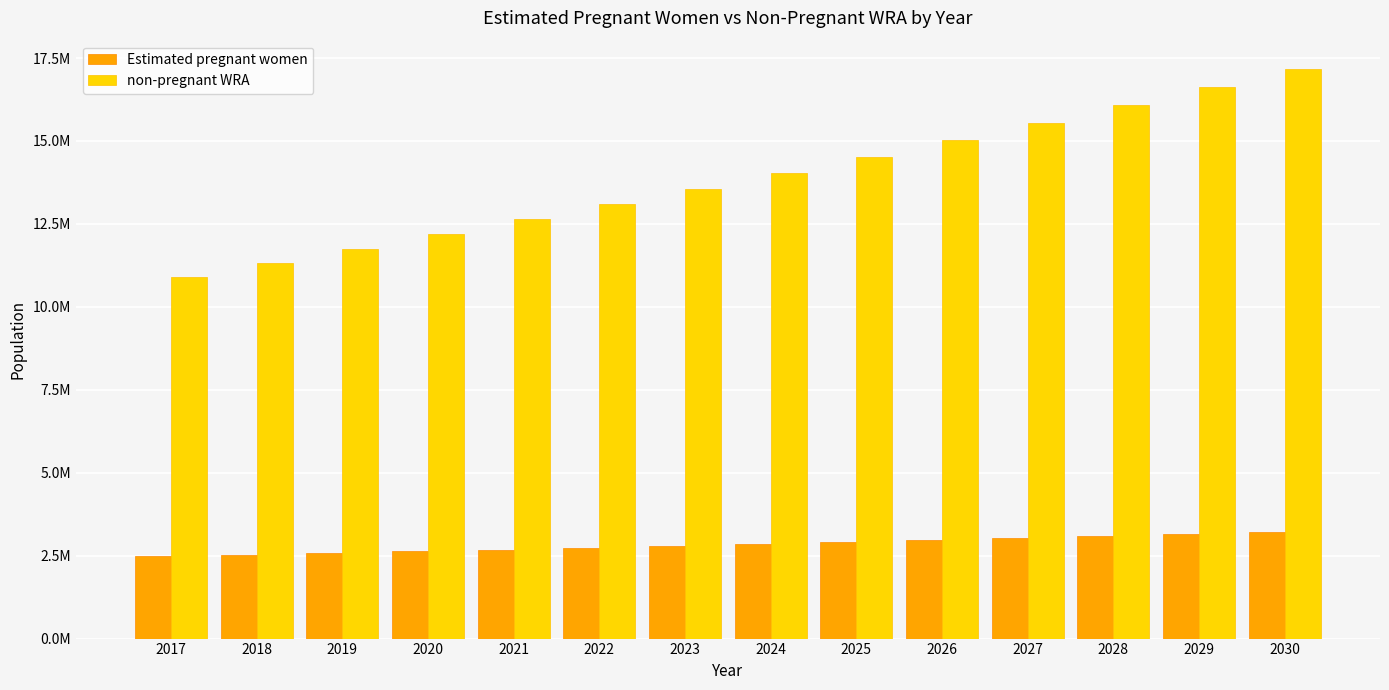

True or false: non-pregnant WRA has a value of 15479441.0 at 2018.

False